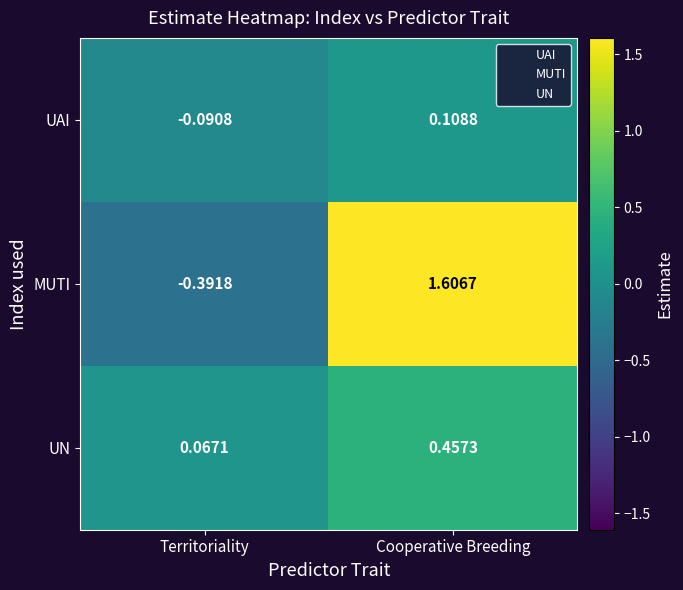

Where does the UAI series first go above 0?

Cooperative Breeding